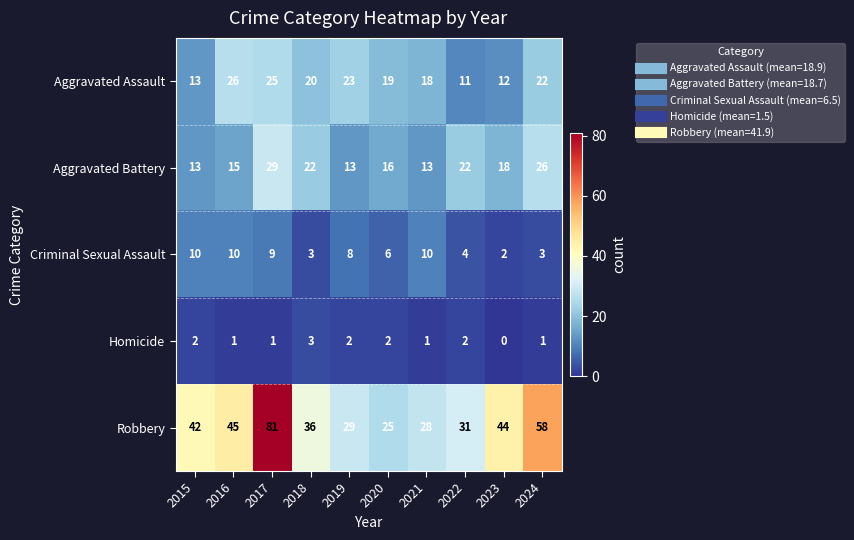

At which category does the chart reach its minimum across all series?

2023